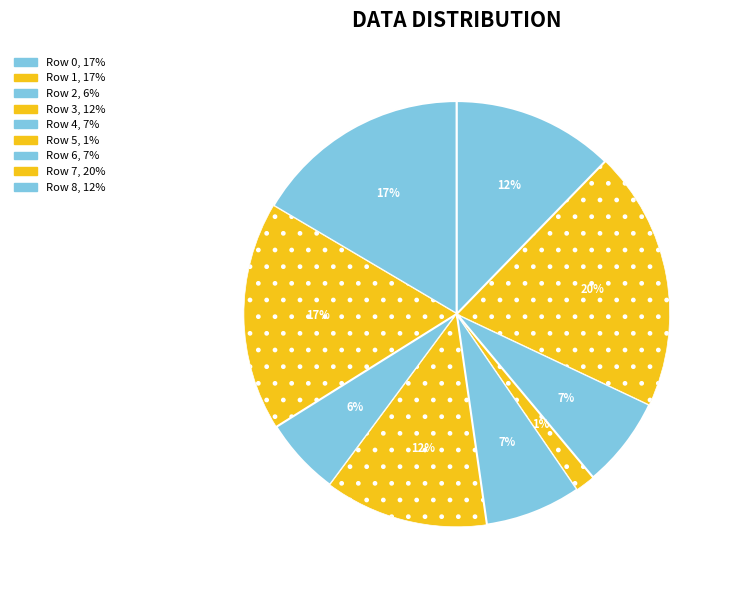

Which slice is the largest?

7